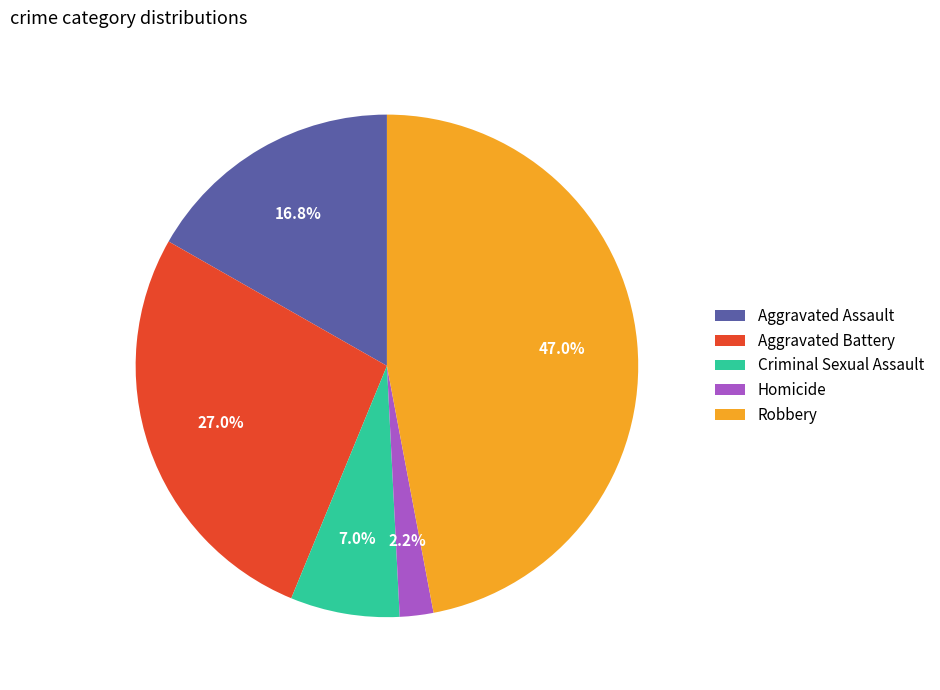

Rank the categories by value from lowest to highest.

Homicide, Criminal Sexual Assault, Aggravated Assault, Aggravated Battery, Robbery